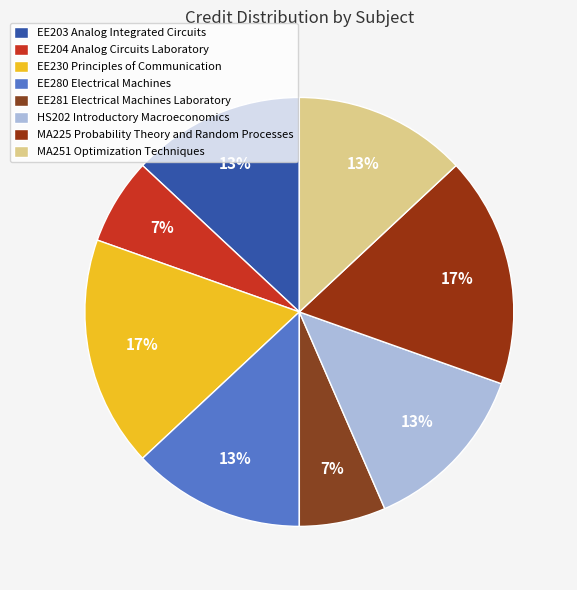

How many segments does this pie chart have?

8